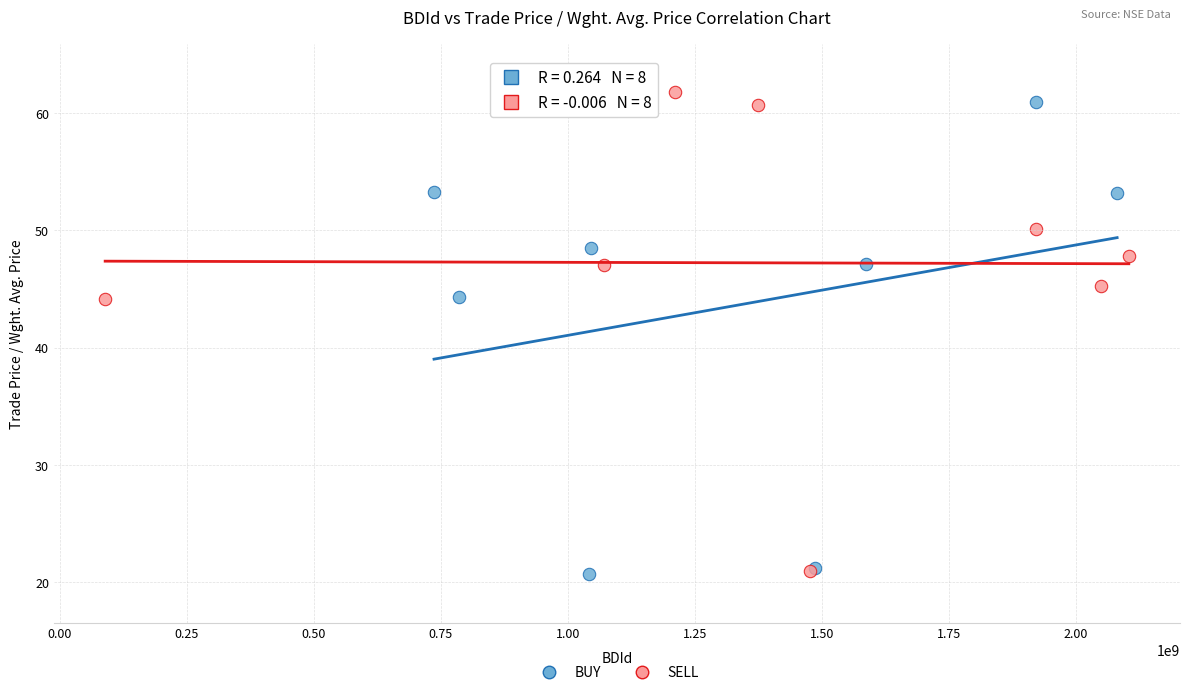

Which series has the largest Y range (max minus min)?

SELL